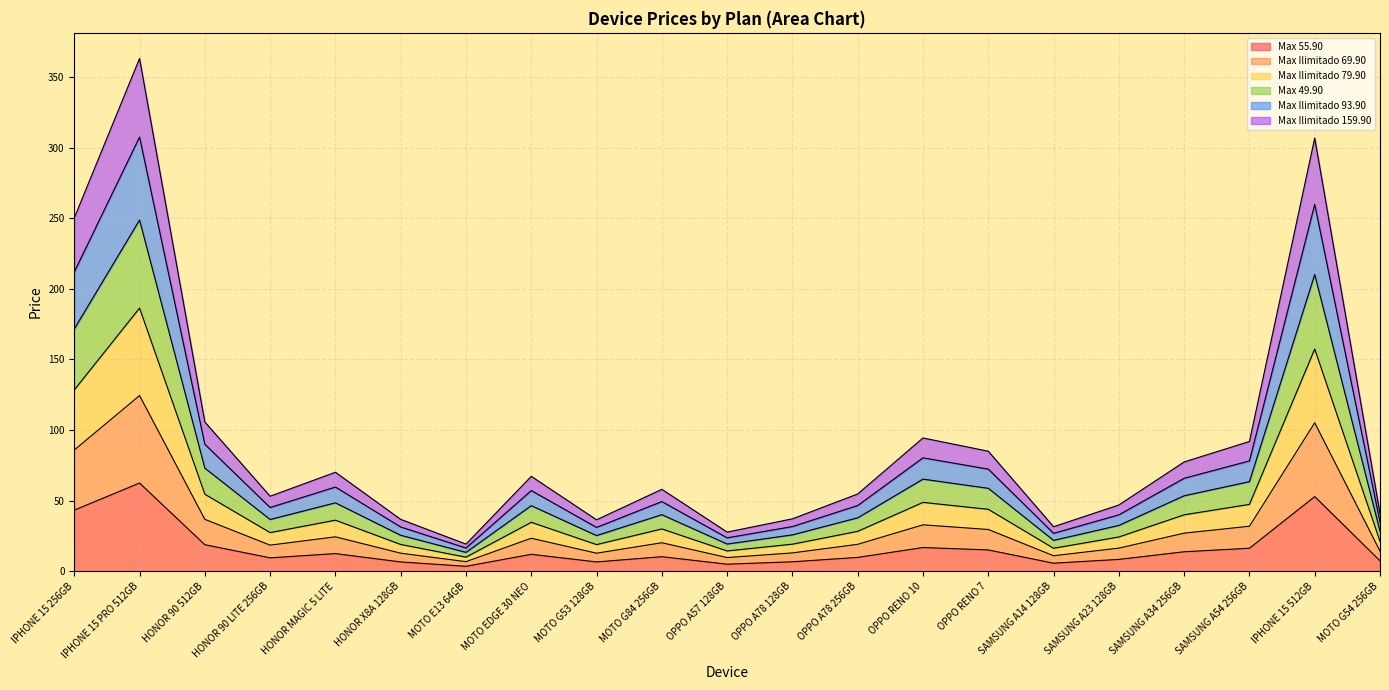

The value of Max 55.90 at HONOR 90 LITE 256GB is 9.4. True or false?

True